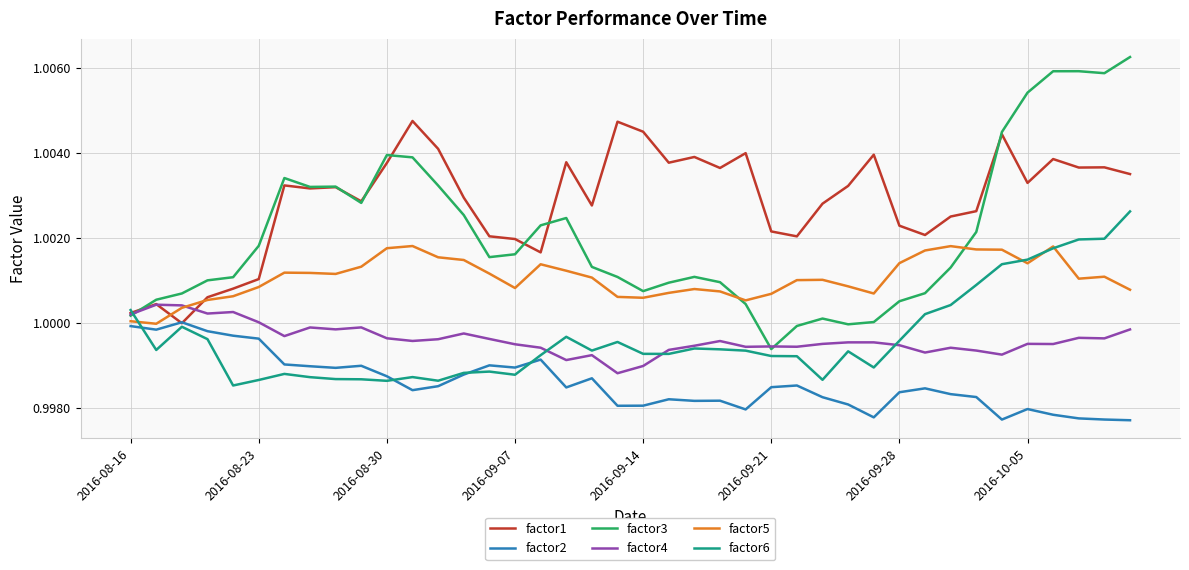

Which series has the largest range (max minus min)?

factor3